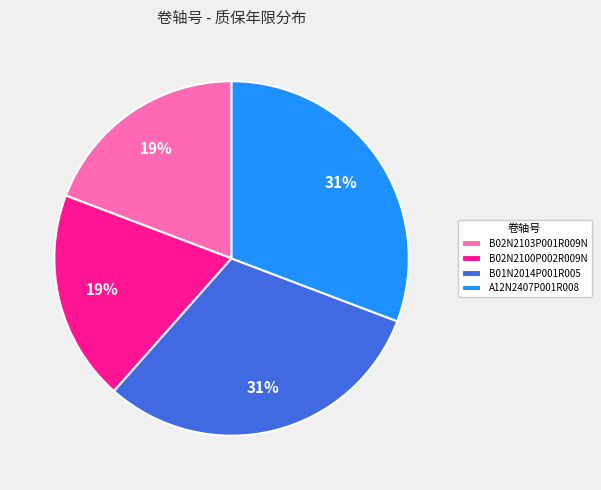

To the nearest percent, what is the difference between the largest and smallest slice percentages?

12%